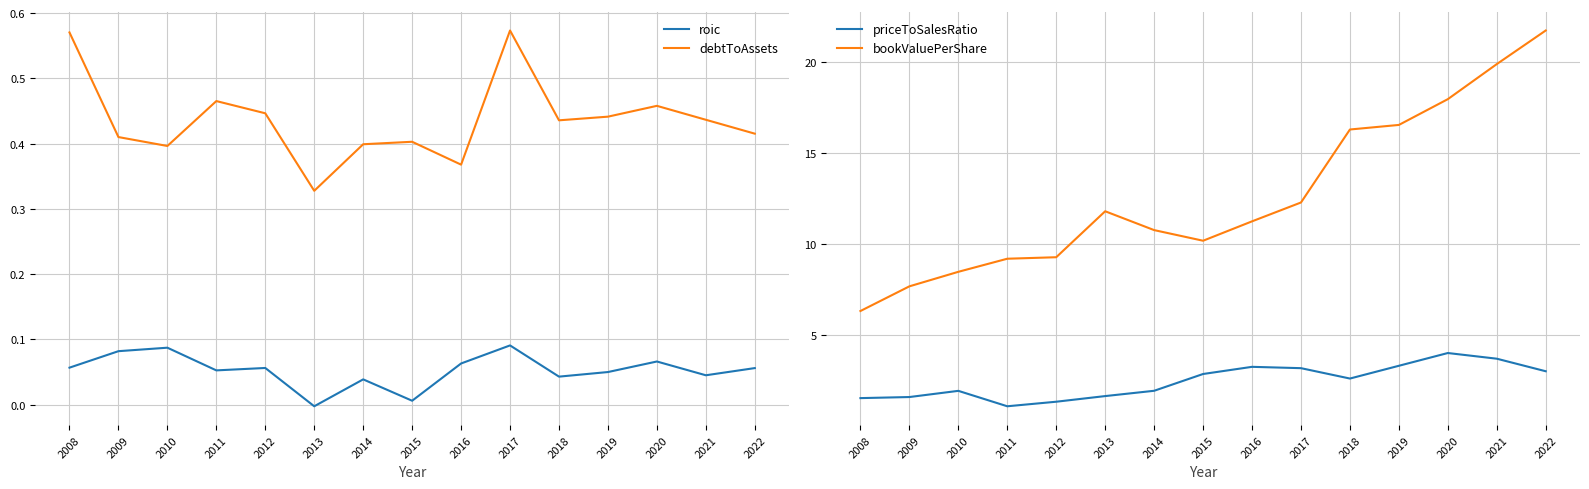

Is it true that roic equals 0.0 at 2014?

True